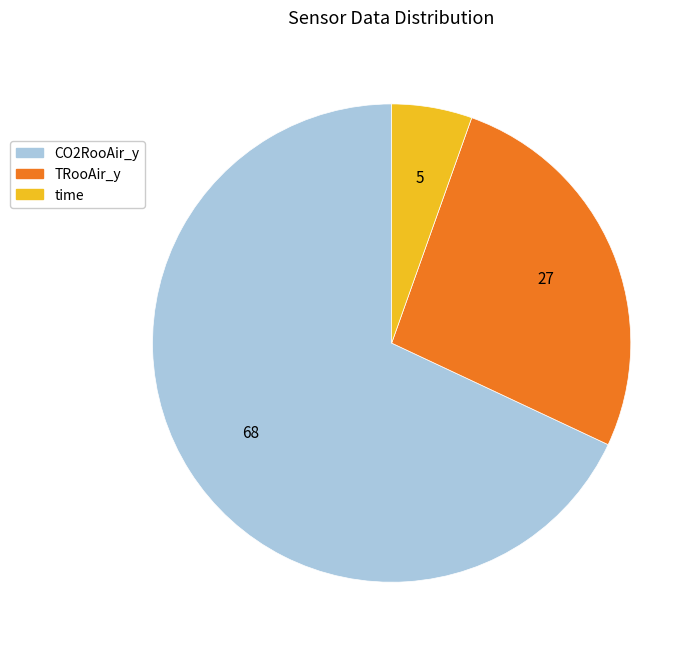

What is the majority slice?

CO2RooAir_y